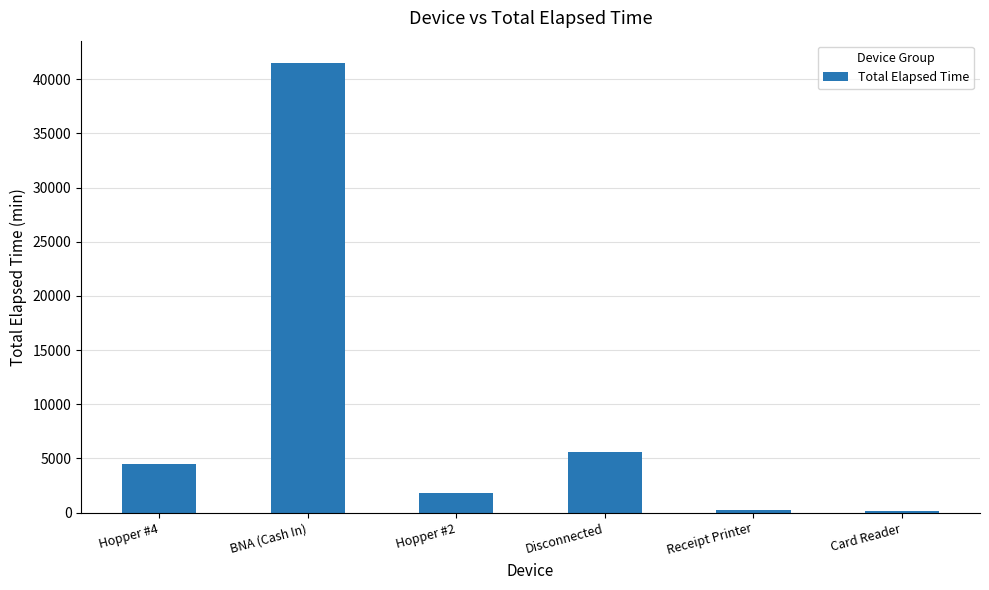

How many series are shown in this chart?

1